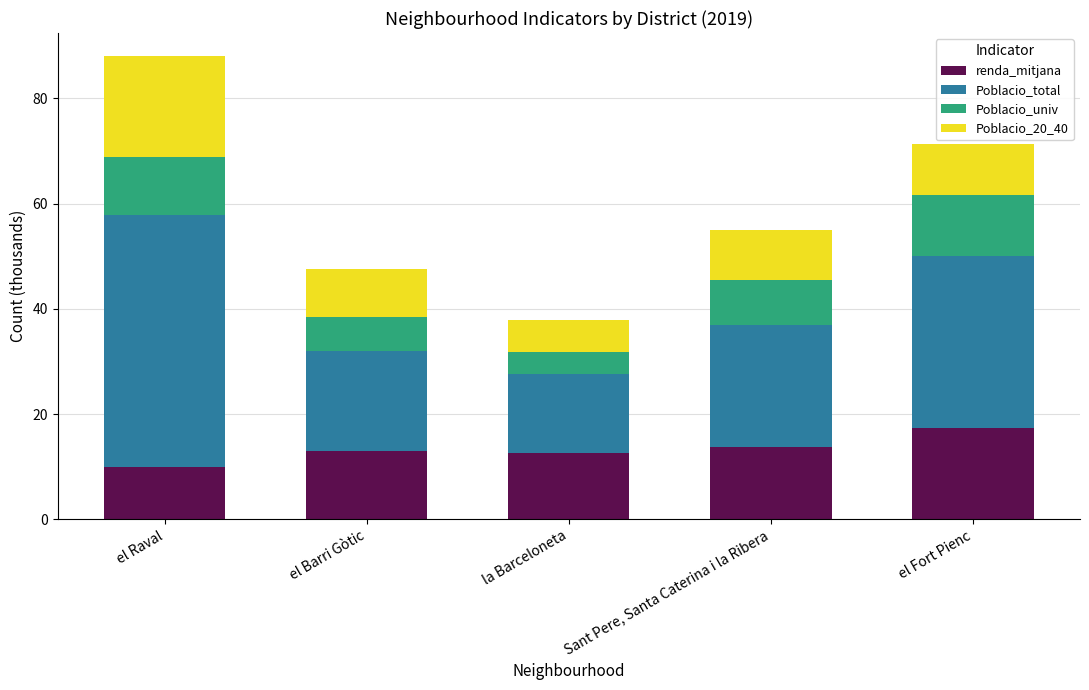

What is the total value across all series at el Raval?

88.0